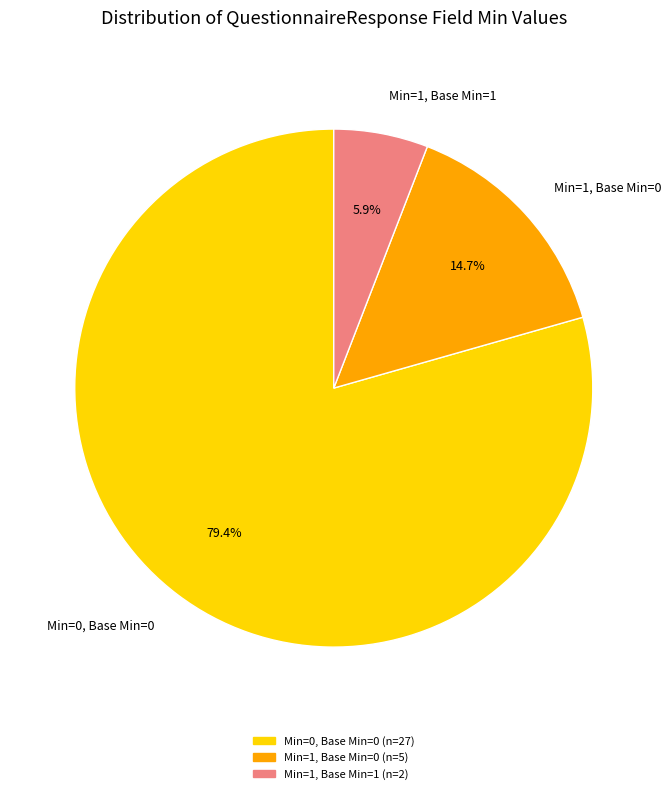

How many segments does this pie chart have?

3